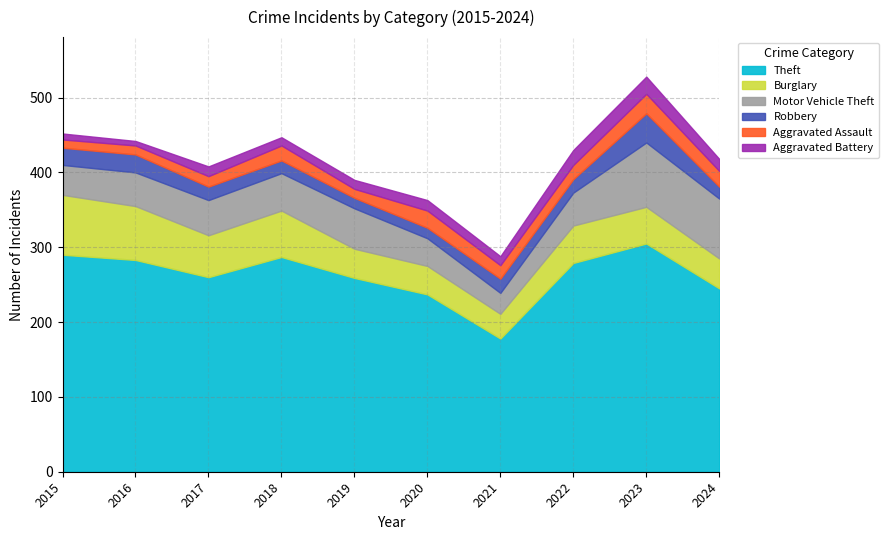

At 2016, list the series in order from largest to smallest.

Theft, Burglary, Motor Vehicle Theft, Robbery, Aggravated Assault, Aggravated Battery